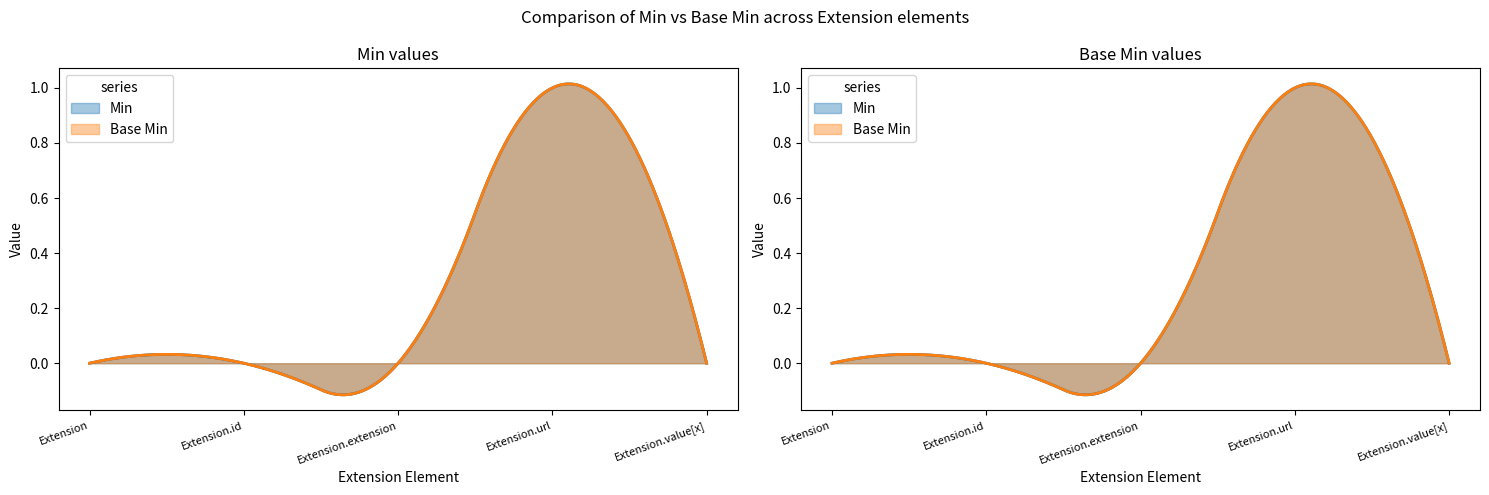

What position from the right is Extension.url?

2